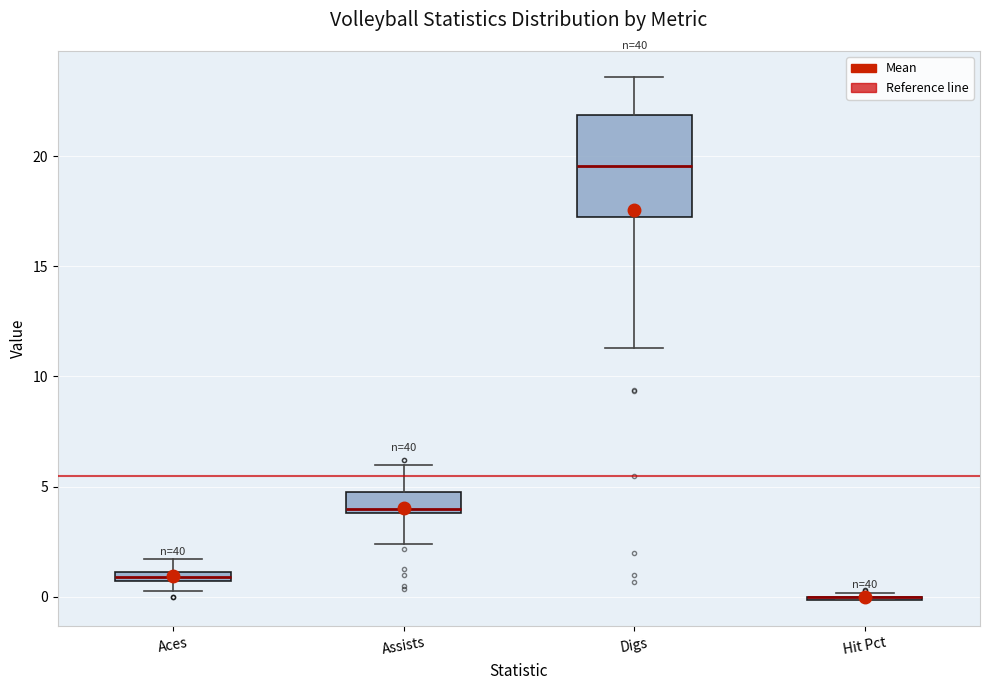

Which box is the tallest, from its lower edge to its upper edge?

Digs